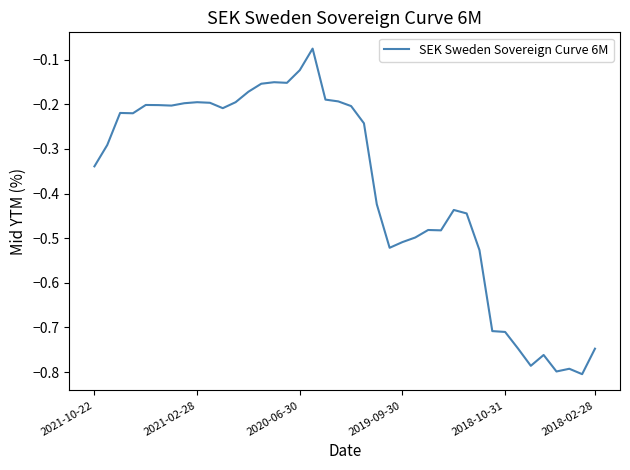

What is the difference between the maximum and minimum values?

0.7